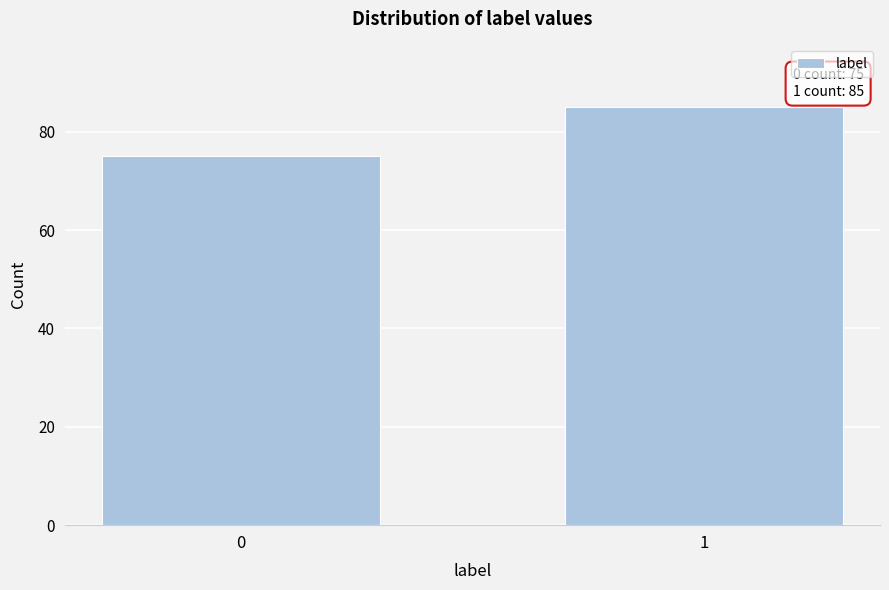

Reading left to right, what are all the values shown in this chart?

75	85